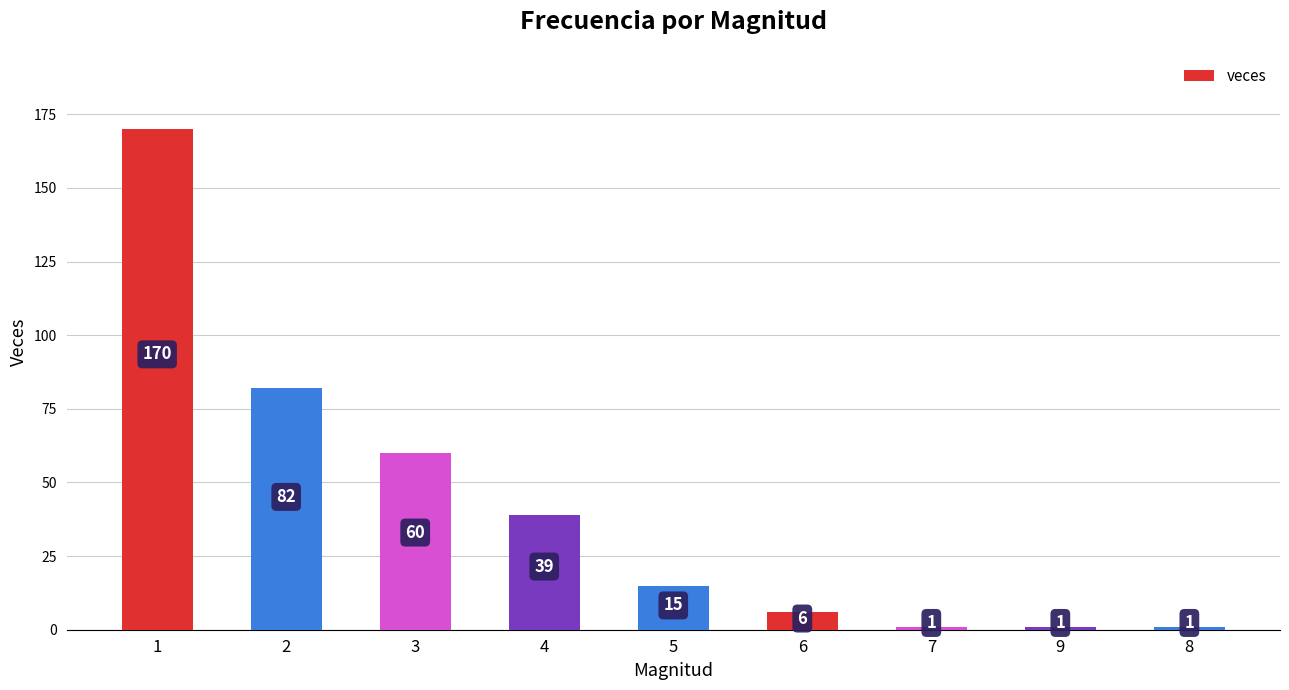

The value at 7 is 1. True or false?

True